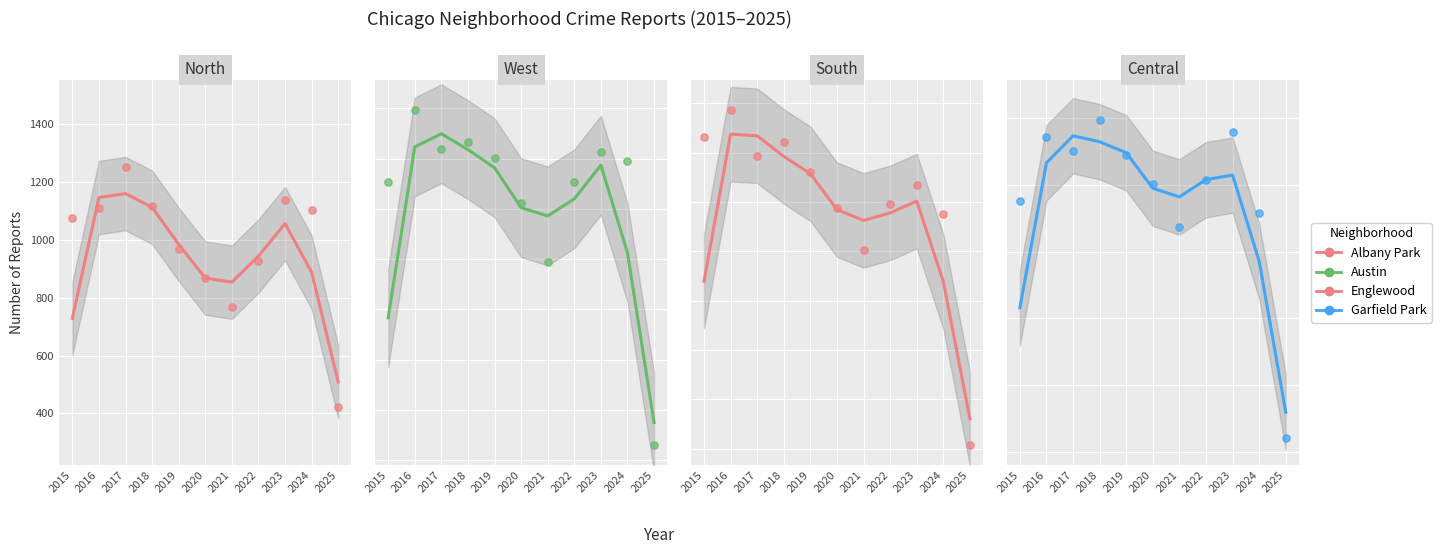

Which series has the largest total across all categories?

Austin